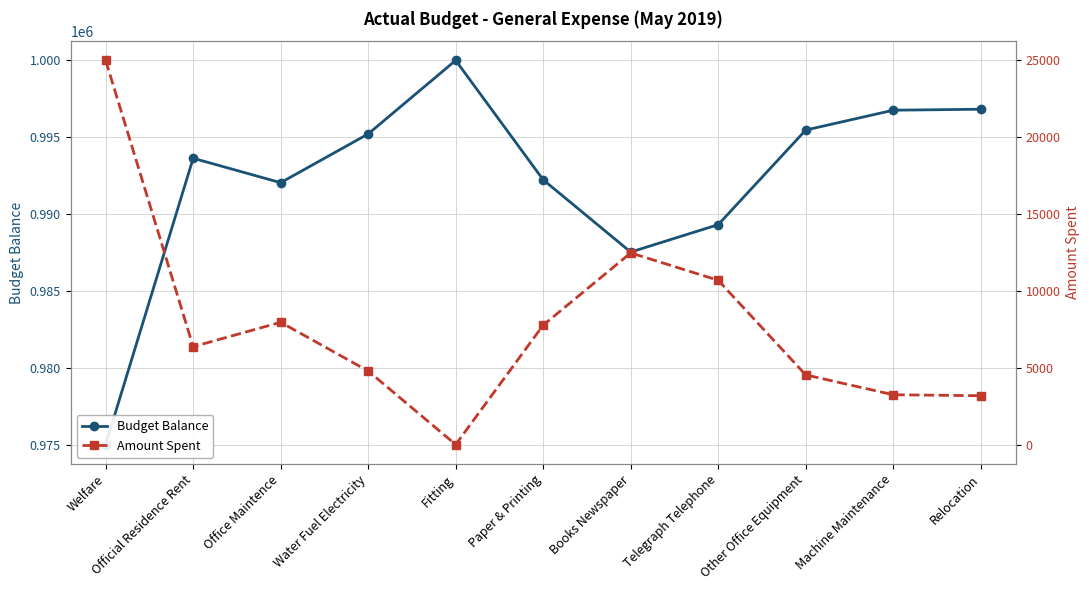

Reading left to right, list all the values displayed in this chart.

Budget Balance: Welfare=975028	Official Residence Rent=993638	Office Maintence=992051	Water Fuel Electricity=995220	Fitting=1000000	Paper & Printing=992238	Books Newspaper=987541	Telegraph Telephone=989323	Other Office Equipment=995471	Machine Maintenance=996762	Relocation=996826
Amount Spent: Welfare=24972	Official Residence Rent=6362	Office Maintence=7949	Water Fuel Electricity=4780	Fitting=0	Paper & Printing=7762	Books Newspaper=12459	Telegraph Telephone=10677	Other Office Equipment=4529	Machine Maintenance=3238	Relocation=3174